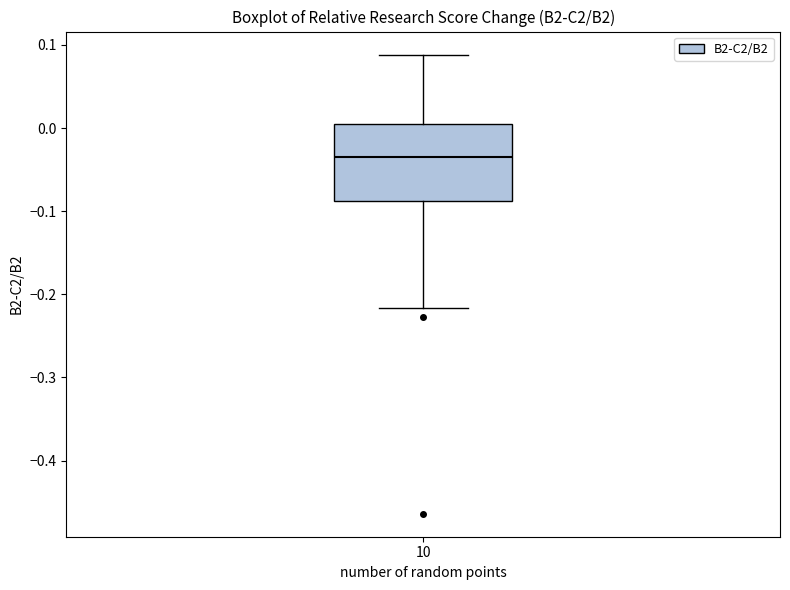

Where does the lower whisker of the box at x = 10 end on the y-axis? The values are not printed on the chart, so give them approximately, as read against the axis.

-0.22